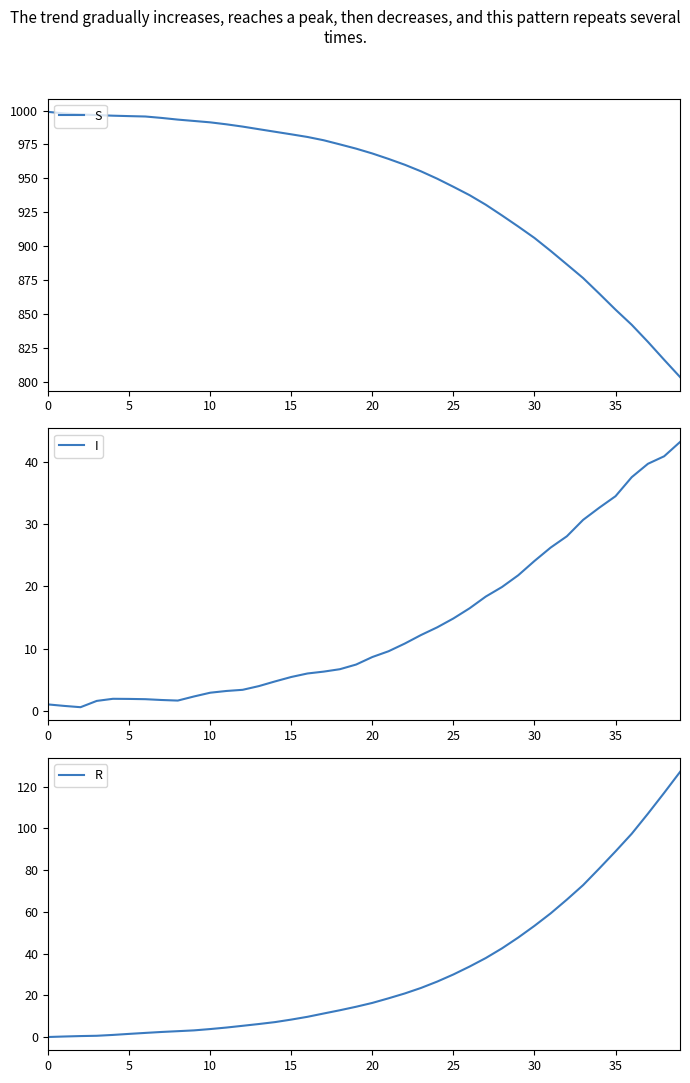

Reading left to right, extract all data points from this chart.

S: 999.0	997.8	997.1	996.6	996.2	995.9	995.6	994.5	993.3	992.3	991.3	989.8	988.1	986.2	984.3	982.5	980.5	978.1	975.0	971.9	968.3	964.3	960.0	955.2	949.8	943.8	937.6	930.5	922.6	914.5	906.1	896.5	886.6	876.5	865.0	853.2	842.0	829.5	816.3	803.3
I: 1.0	0.8	0.6	1.6	1.9	1.9	1.8	1.7	1.6	2.3	2.9	3.2	3.4	4.0	4.7	5.4	6.0	6.3	6.7	7.4	8.6	9.6	10.8	12.2	13.4	14.8	16.5	18.4	19.9	21.8	24.1	26.3	28.1	30.7	32.7	34.5	37.6	39.8	41.0	43.3
R: 0.0	0.2	0.4	0.6	1.0	1.5	2.0	2.4	2.8	3.2	3.8	4.5	5.4	6.2	7.1	8.3	9.7	11.3	12.8	14.5	16.3	18.5	20.9	23.5	26.6	30.0	33.8	37.9	42.5	47.7	53.3	59.2	65.8	72.8	80.8	88.9	97.4	107.0	117.0	127.2